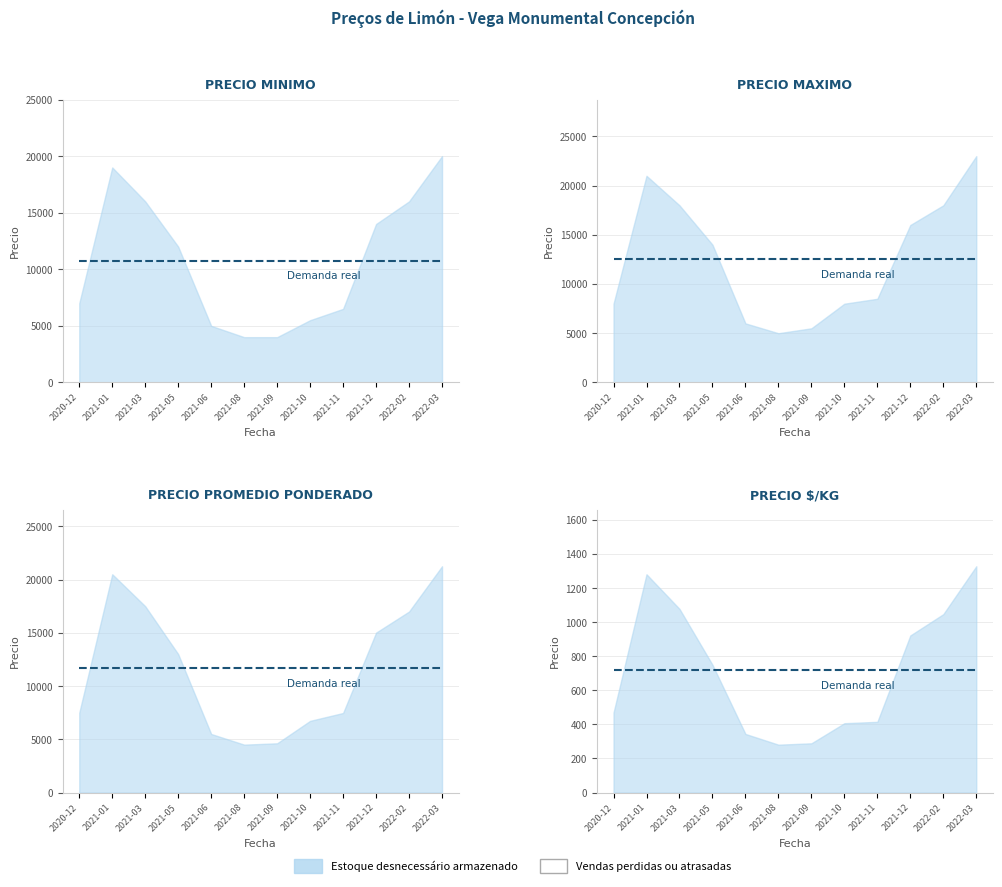

True or false: Precio maximo has a value of 31792 at 2022-02.

False